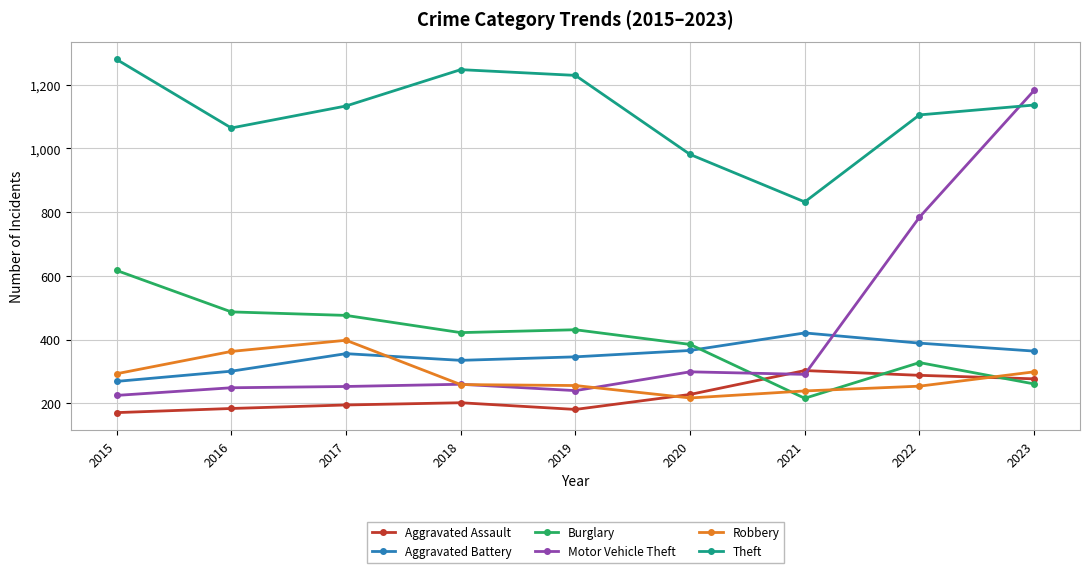

What are all the series names shown in the legend?

Aggravated Assault, Aggravated Battery, Burglary, Motor Vehicle Theft, Robbery, Theft